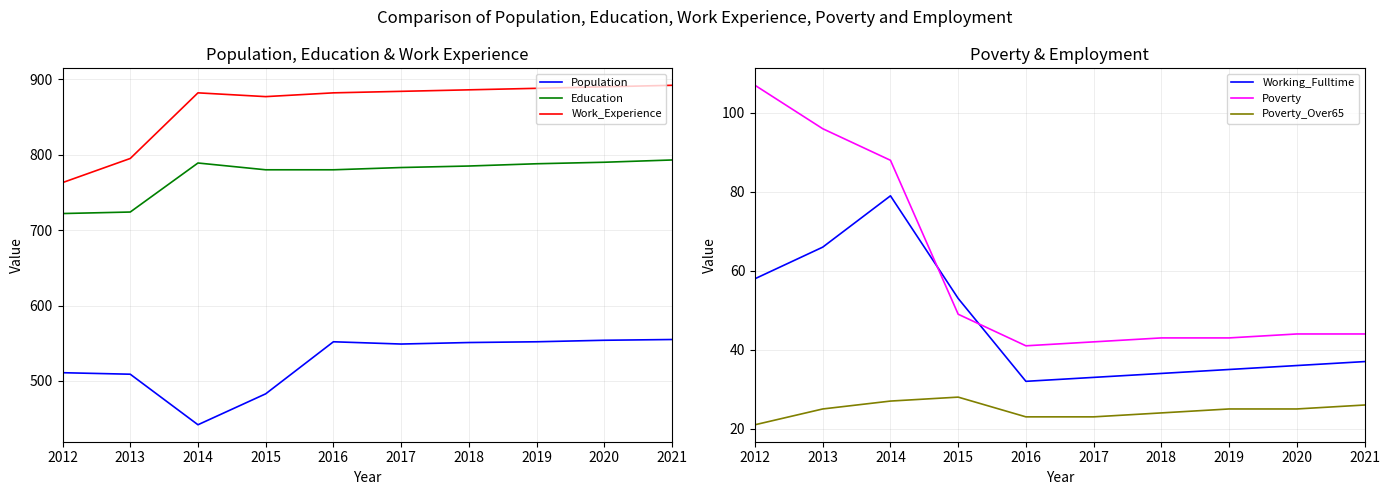

Reading left to right, extract all data points from this chart.

Population: 511	509	442	483	552	549	551	552	554	555
Education: 722	724	789	780	780	783	785	788	790	793
Work_Experience: 763	795	882	877	882	884	886	888	890	892
Working_Fulltime: 58	66	79	53	32	33	34	35	36	37
Poverty: 107	96	88	49	41	42	43	43	44	44
Poverty_Over65: 21	25	27	28	23	23	24	25	25	26